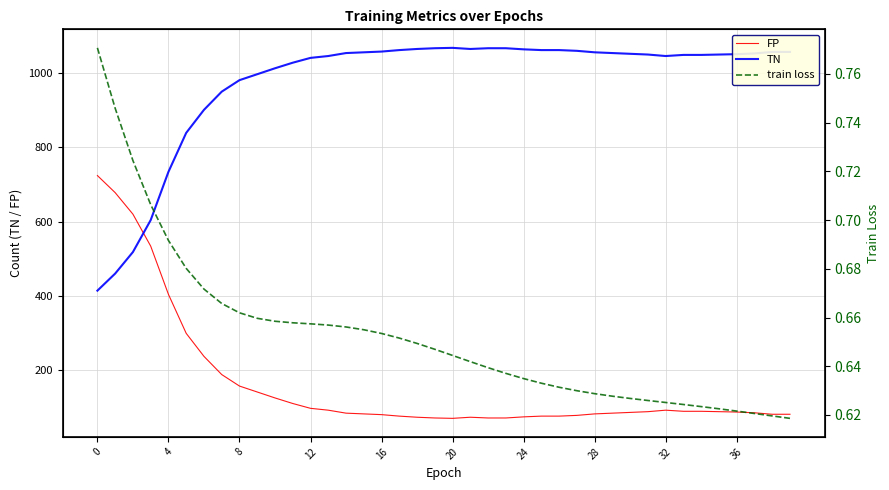

True or false: TN and train loss intersect in this chart.

False